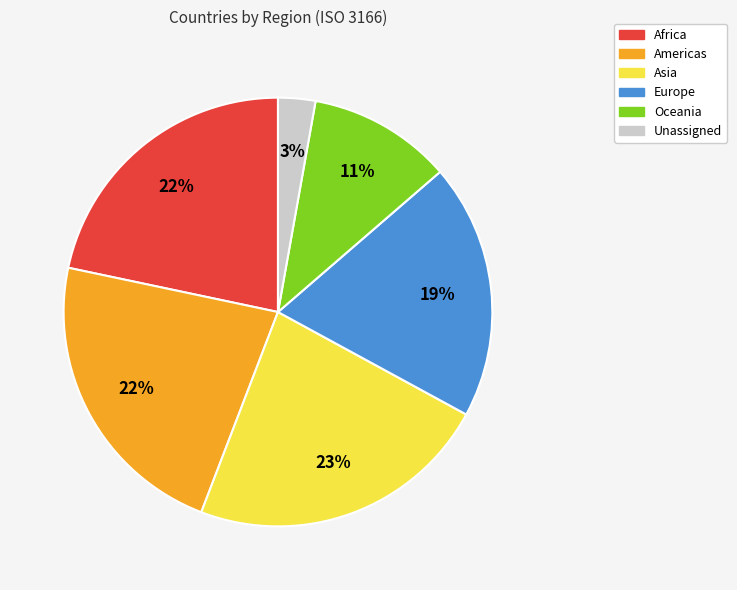

To the nearest percent, what portion does Americas represent?

22%